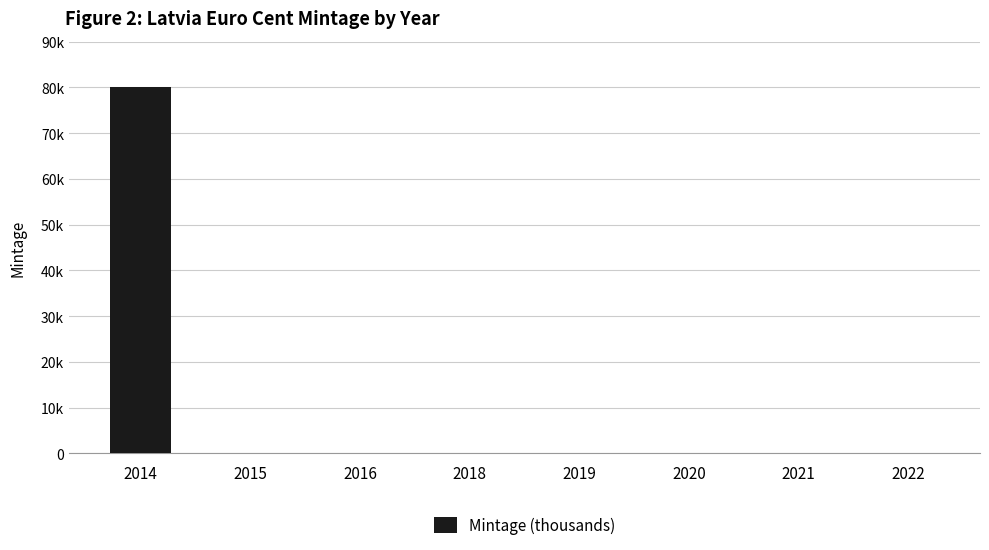

What is the approximate value at 2014?

80035